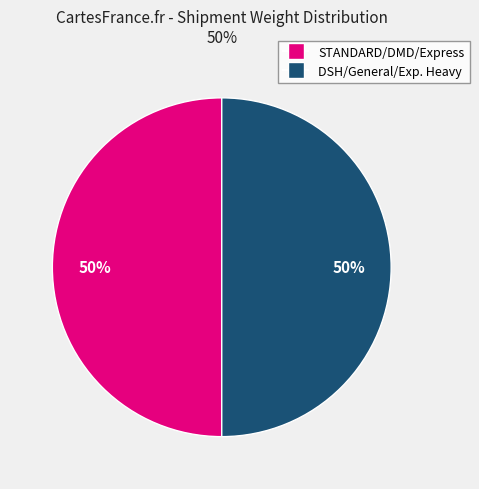

To the nearest percent, what is the average slice percentage?

50%